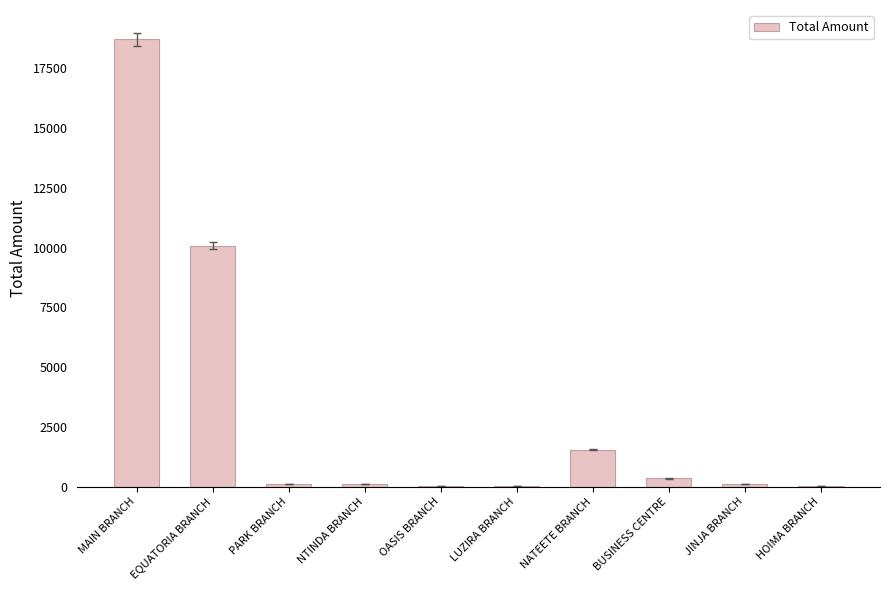

What is the difference between the values at MAIN BRANCH and LUZIRA BRANCH?

18675